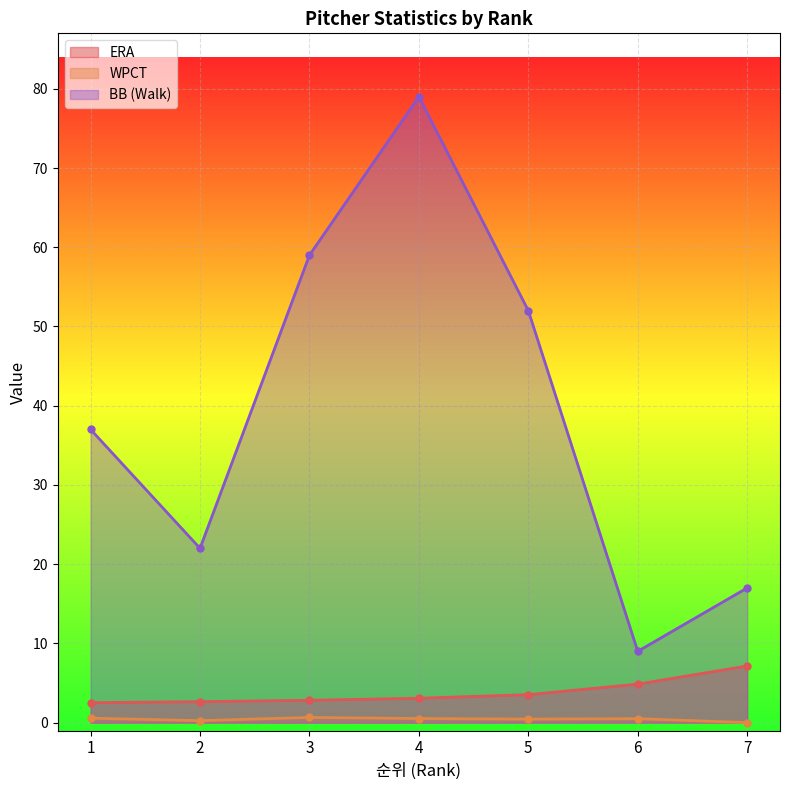

How many data points in WPCT are above 0?

6